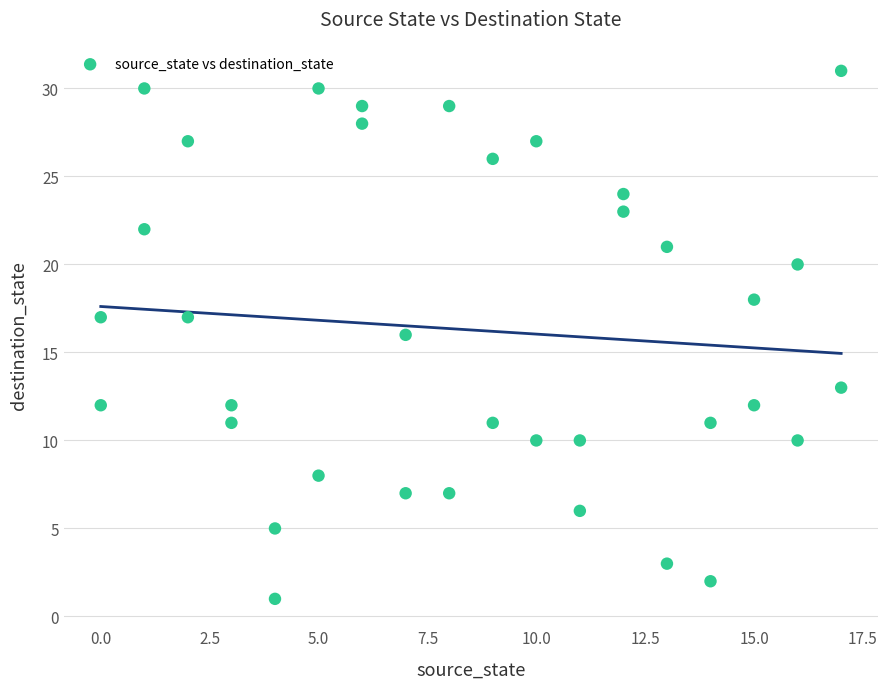

What is the range of Y values (max minus min)?

30